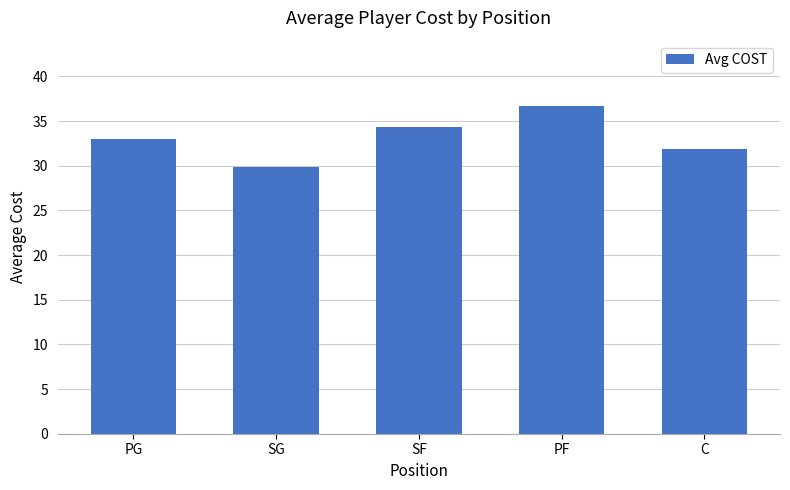

What is the value of the 1st bar from the left?

33.0